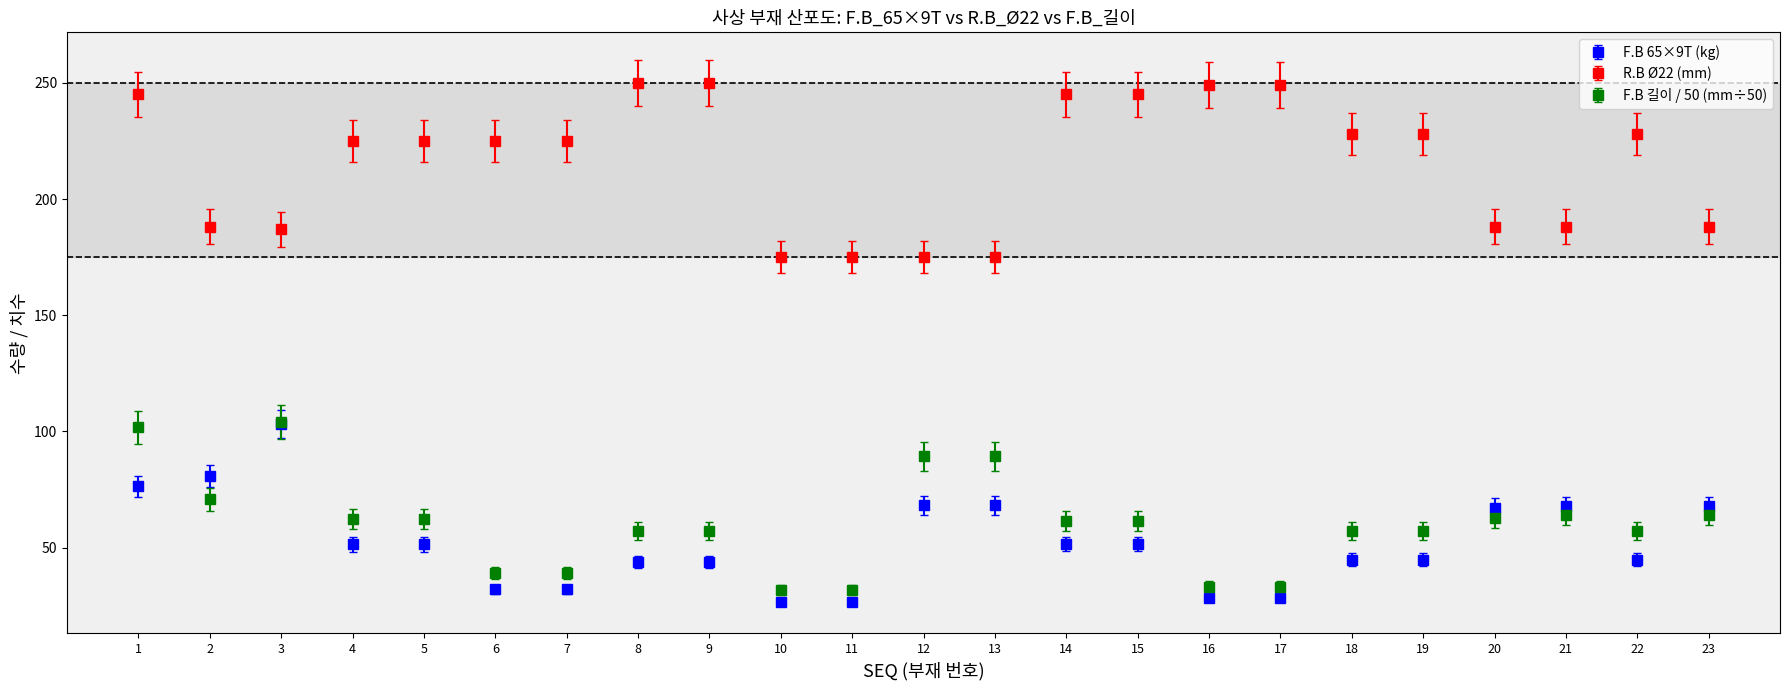

What are all the series names shown in the legend?

F.B 65×9T (kg), R.B Ø22 (mm), F.B 길이 / 50 (mm÷50)